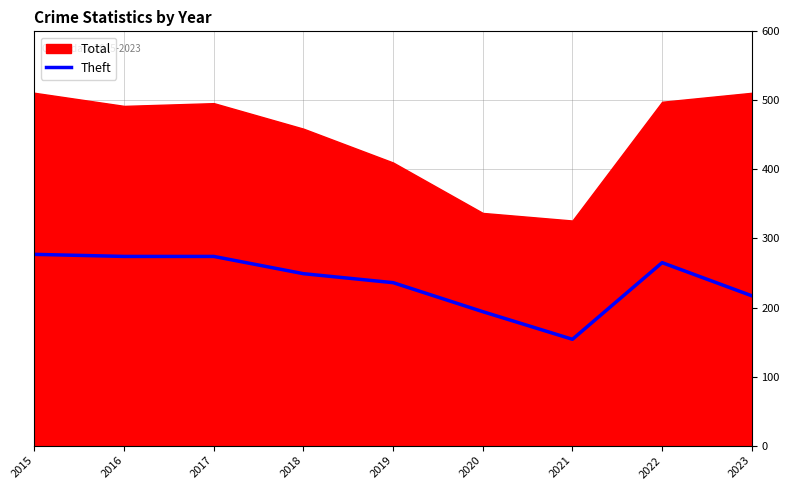

Which has a higher value, 2017 or 2021?

2017